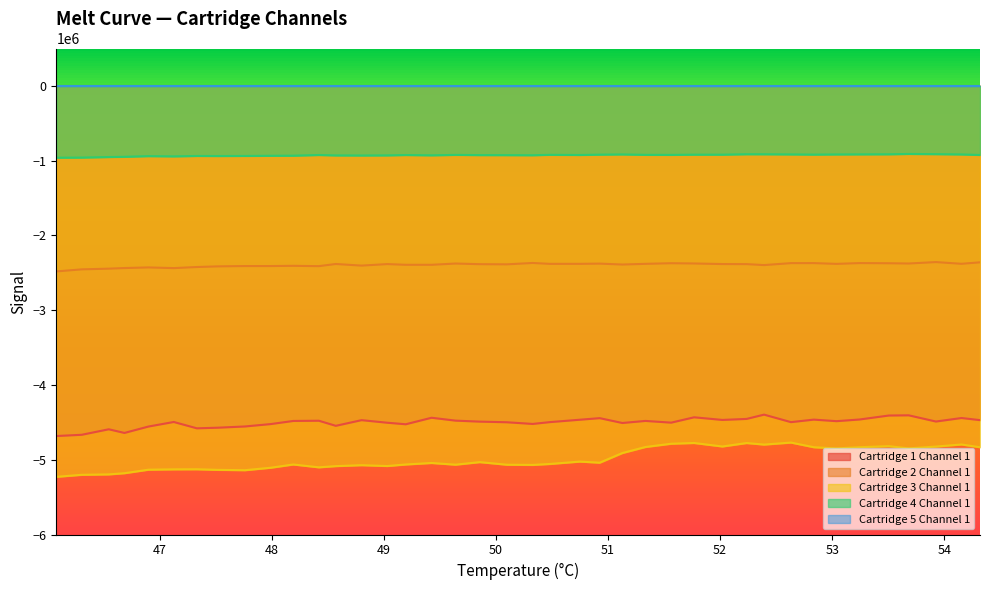

At how many categories does at least one series exceed -1484308?

40